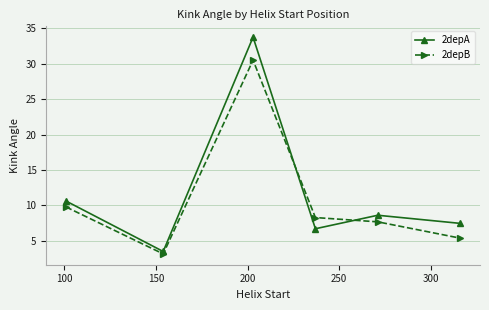

Which series has the widest spread of values?

2depA